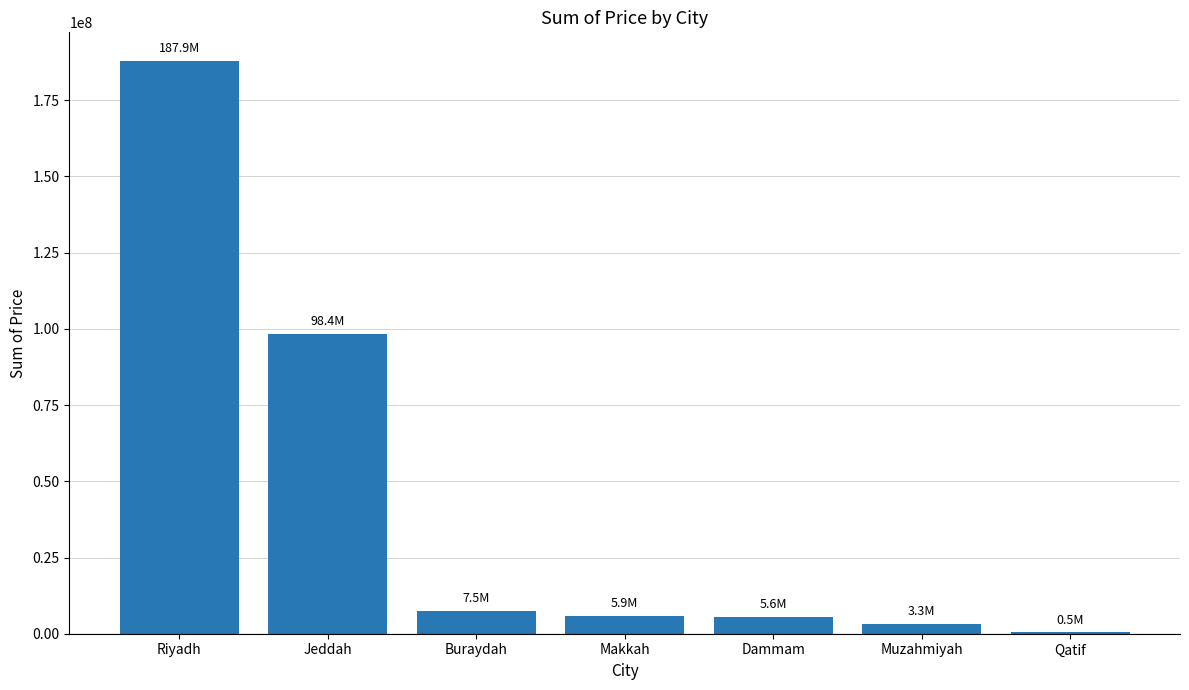

At which category does the chart reach its peak across all series?

Riyadh